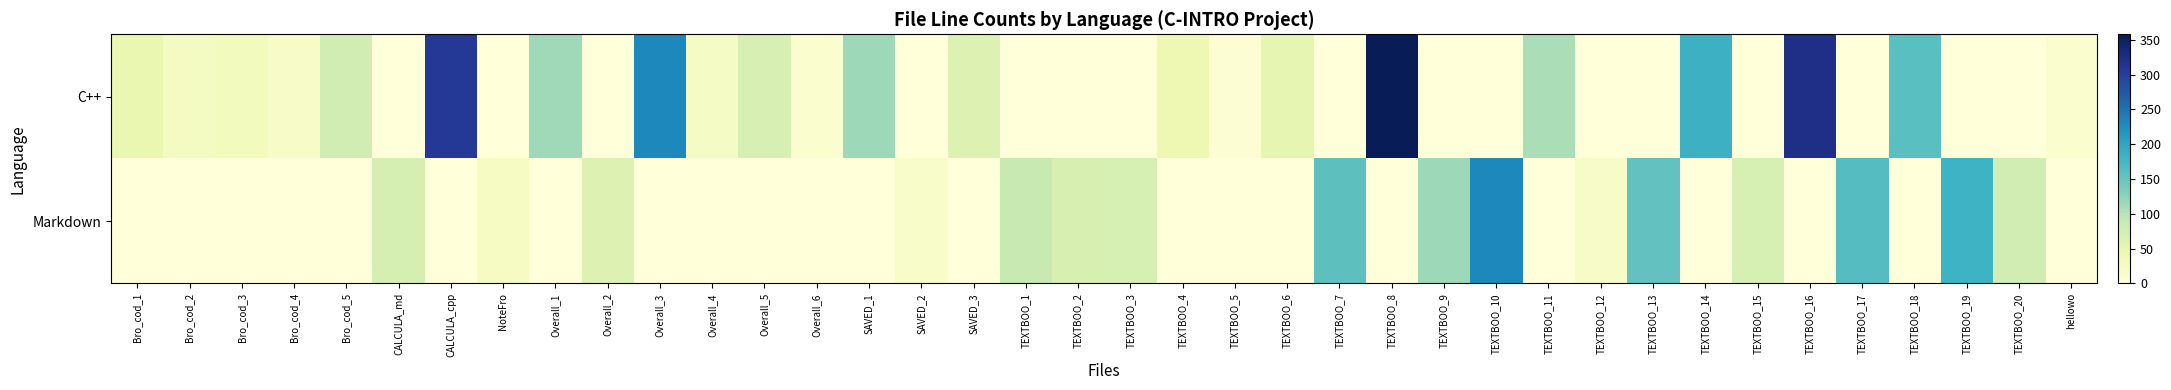

List the series in order of their peak value, highest first.

C++, Markdown